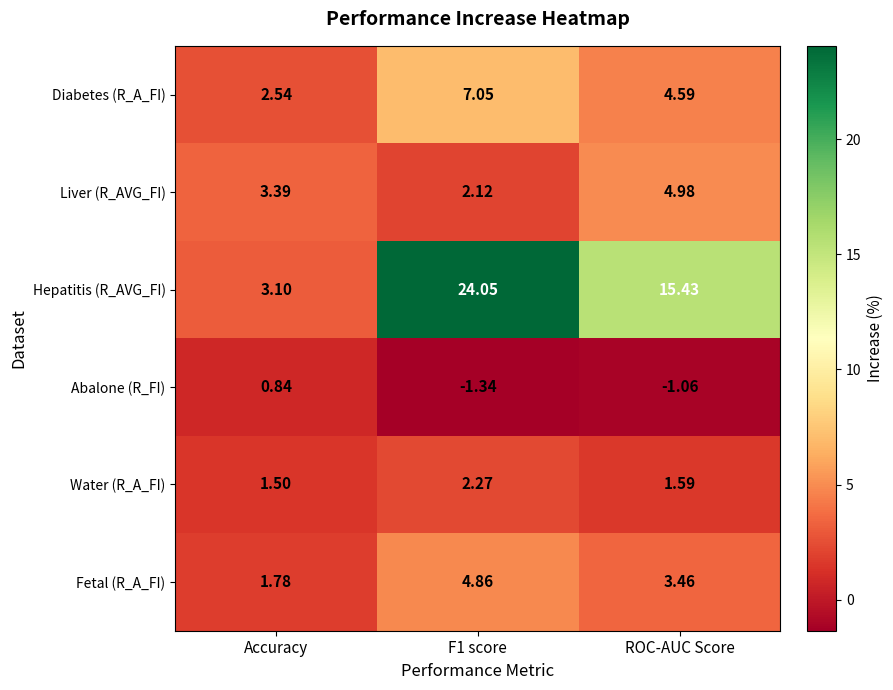

Where is Abalone (R_FI) nearest to the value 0?

Accuracy